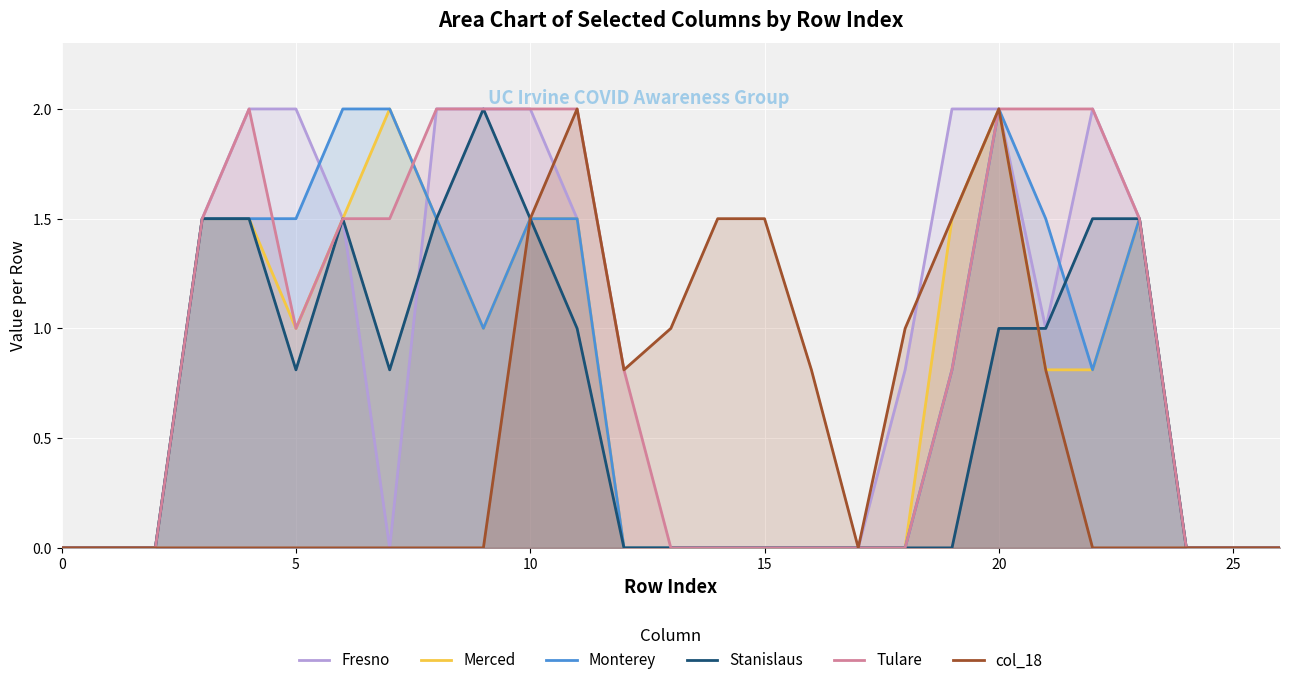

Is it true that Fresno equals 2.0 at 22?

True